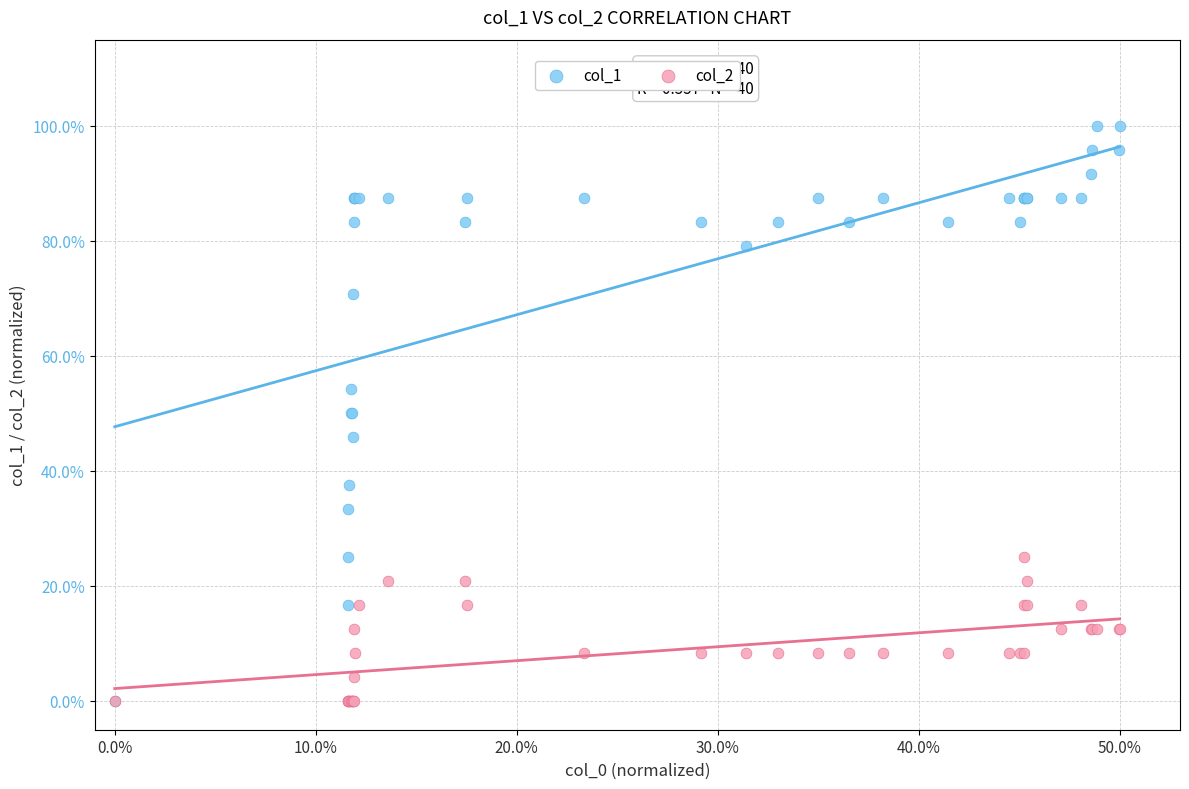

What are all the series names shown in the legend?

col_1, col_2